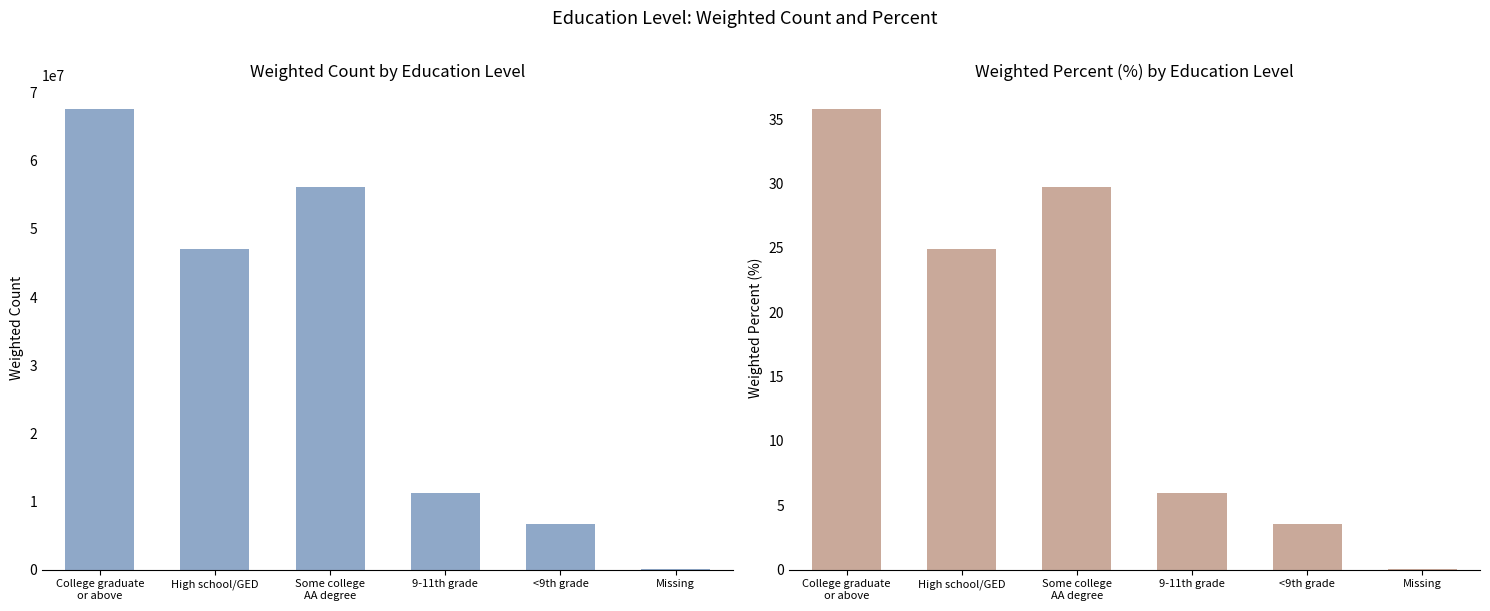

What is the spread (max minus min) of values at <9th grade?

6668491.0